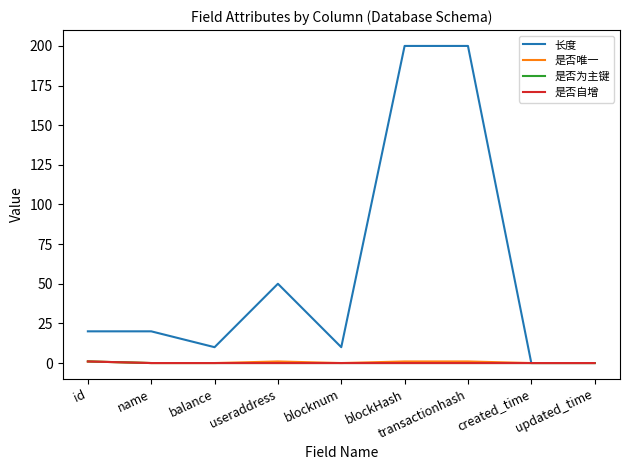

What is the spread (max minus min) of values at transactionhash?

200